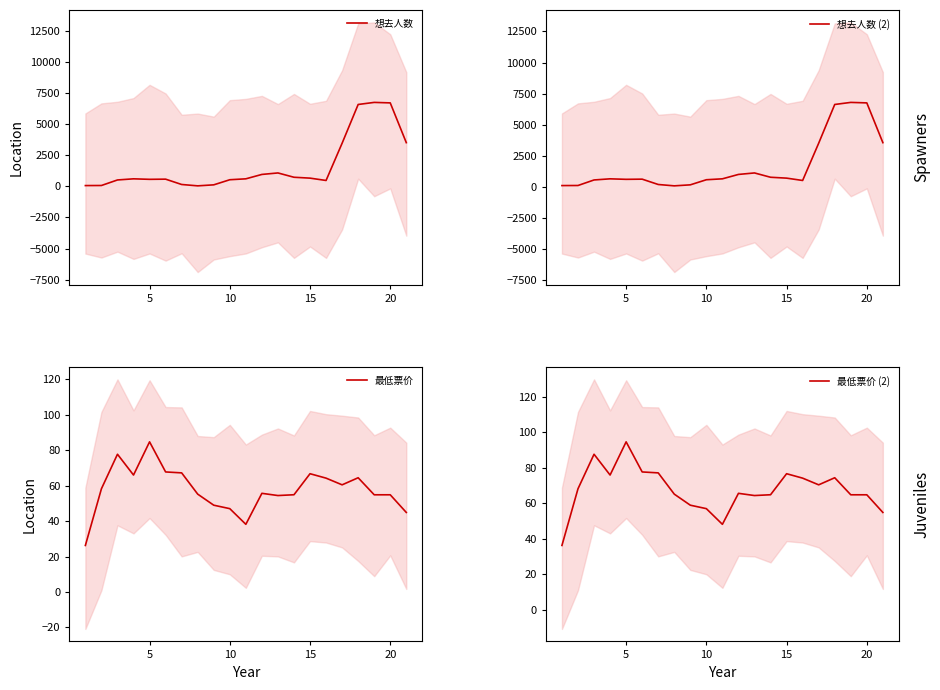

Is it true that 最低票价 (2) equals 64.8 at 20?

True